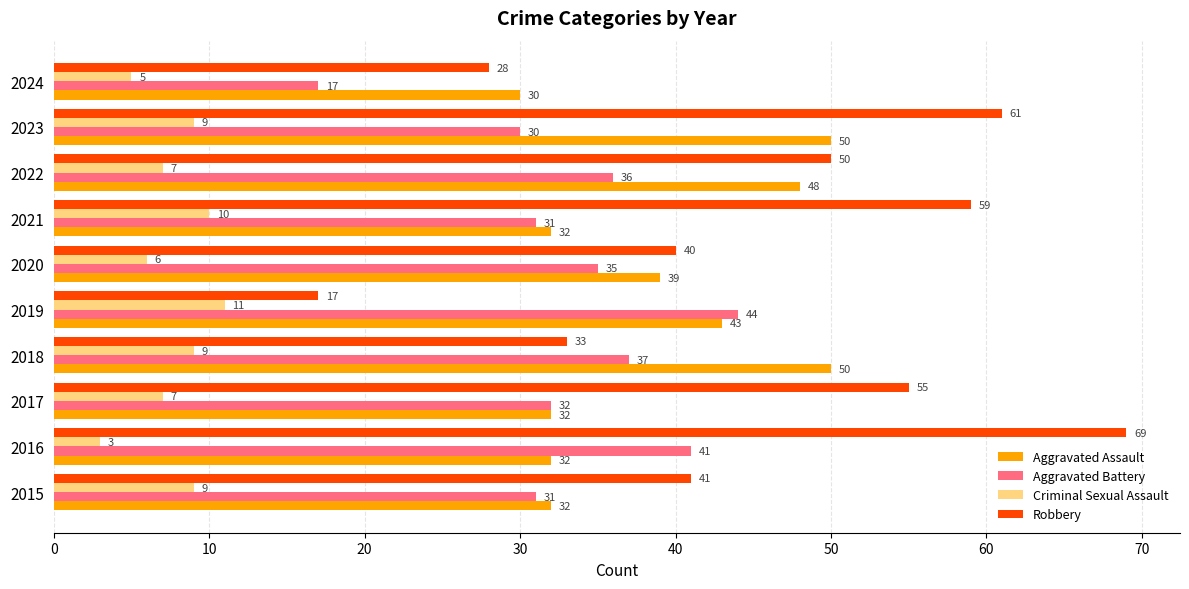

What is the total value across all series at 2019?

115